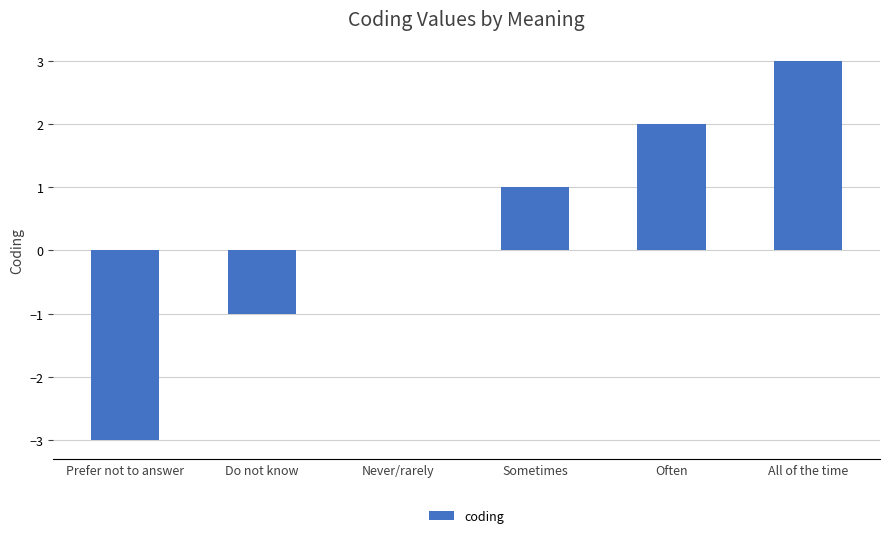

Approximately how many times larger is the value at Often compared to All of the time?

0.7